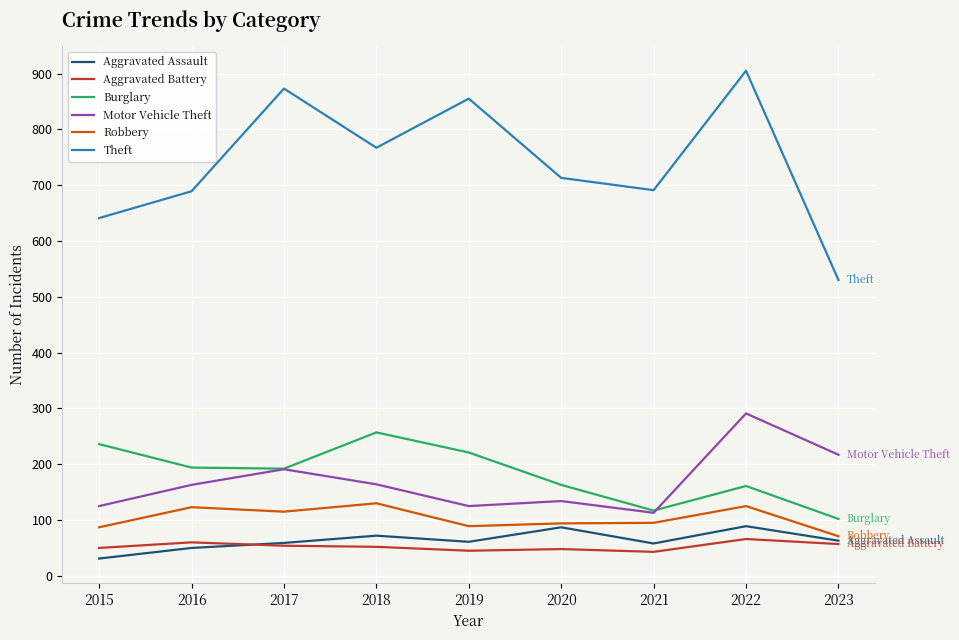

At which category is the sum across all series the highest?

2022